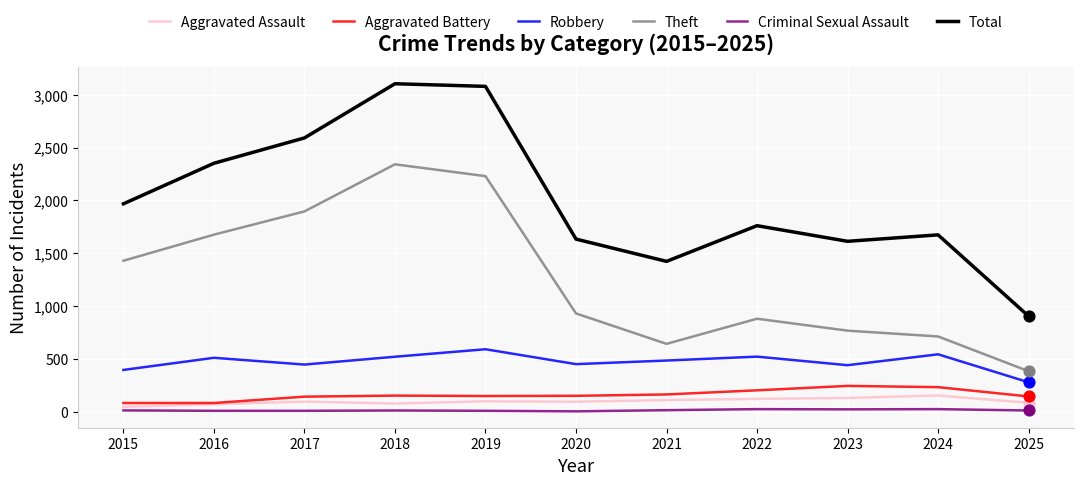

Which series has the widest spread of values?

Total